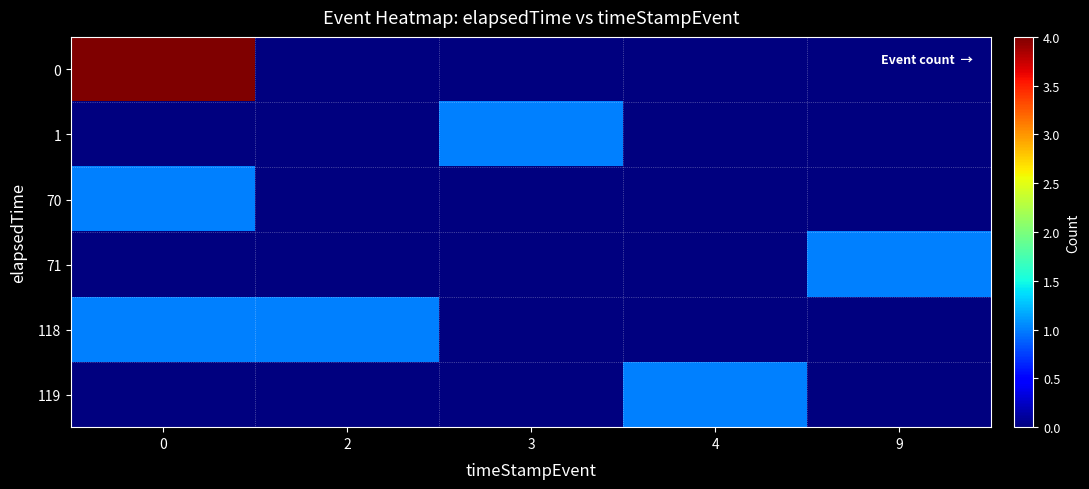

What is the spread (max minus min) of values at 4?

1